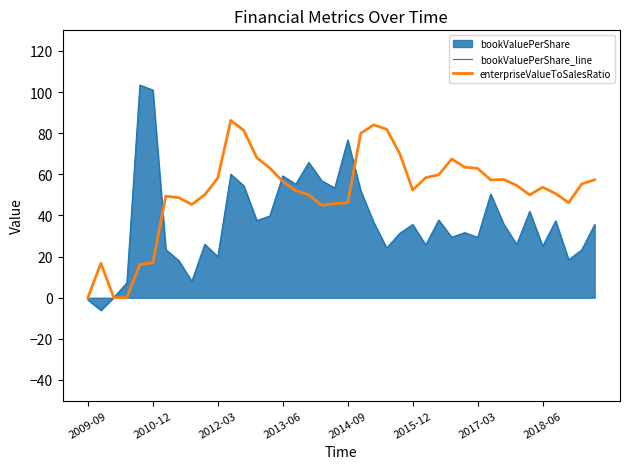

In bookValuePerShare_line, how many points are lower than both neighbors (excluding endpoints)?

13